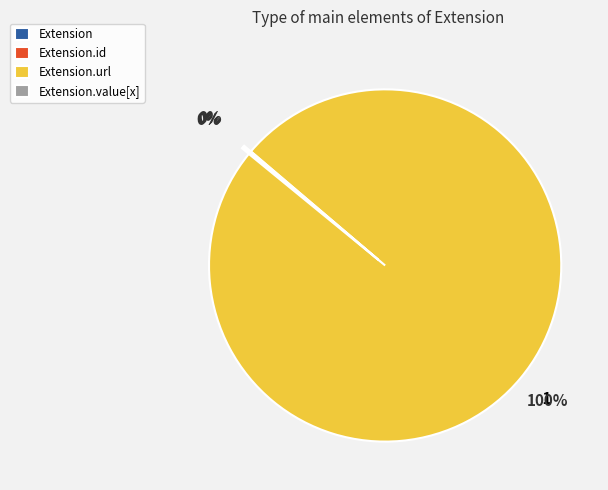

Does any single category account for the majority?

Yes